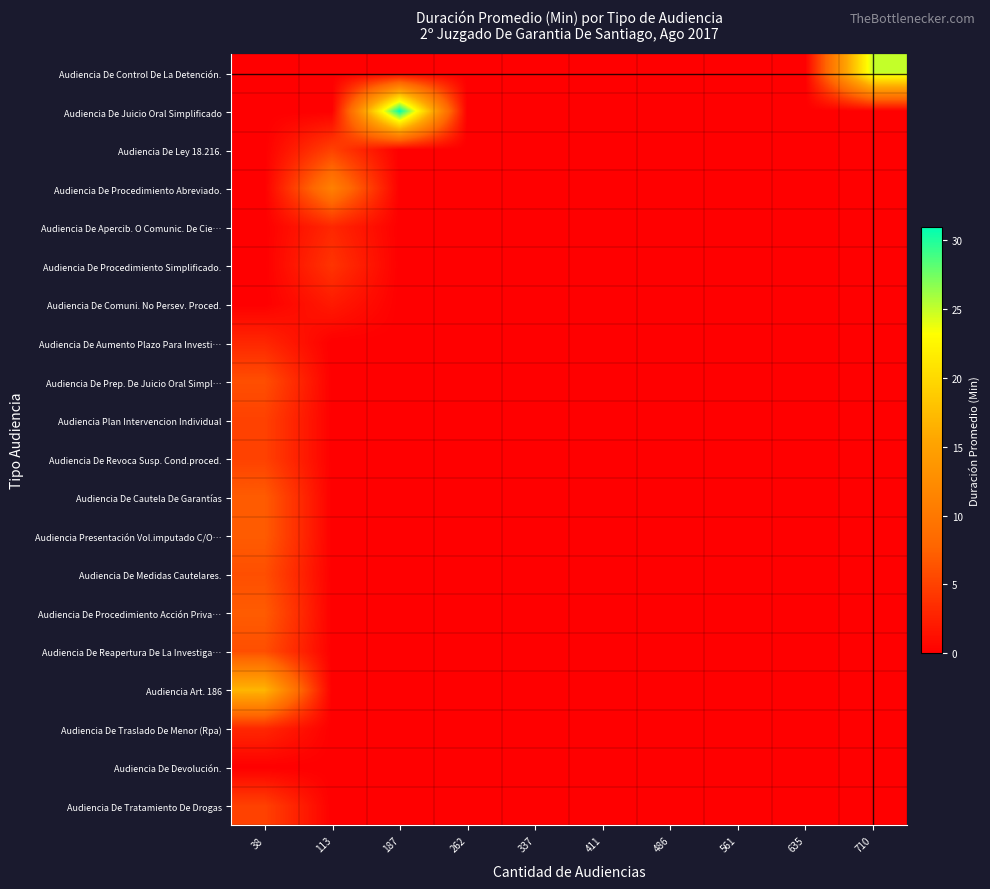

Which category has the lowest value across all series?

113